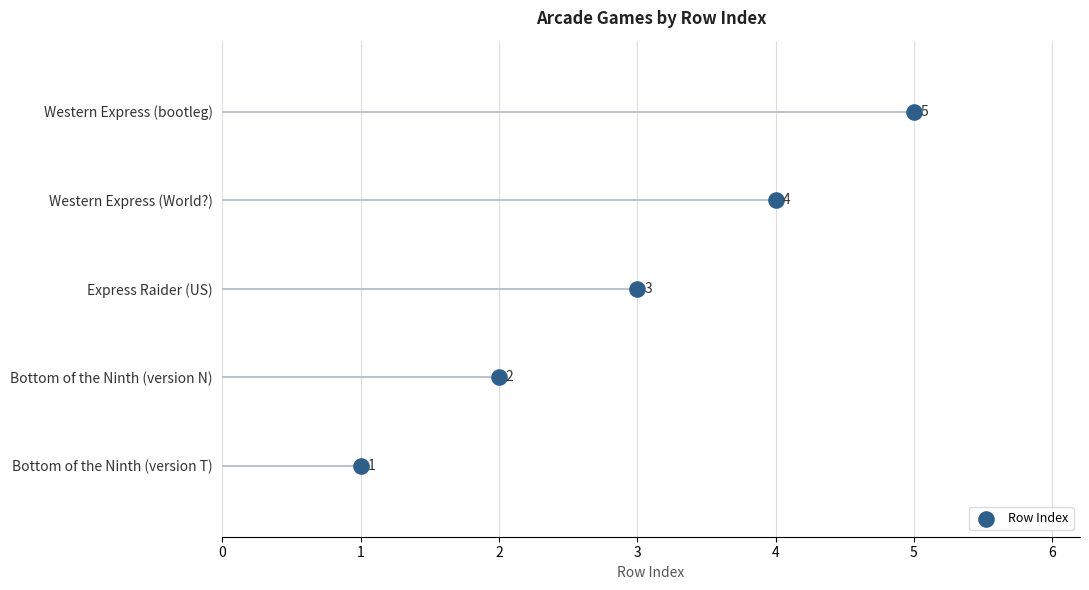

What is the change in value from Bottom of the Ninth (version N) to Western Express (World?)?

+2